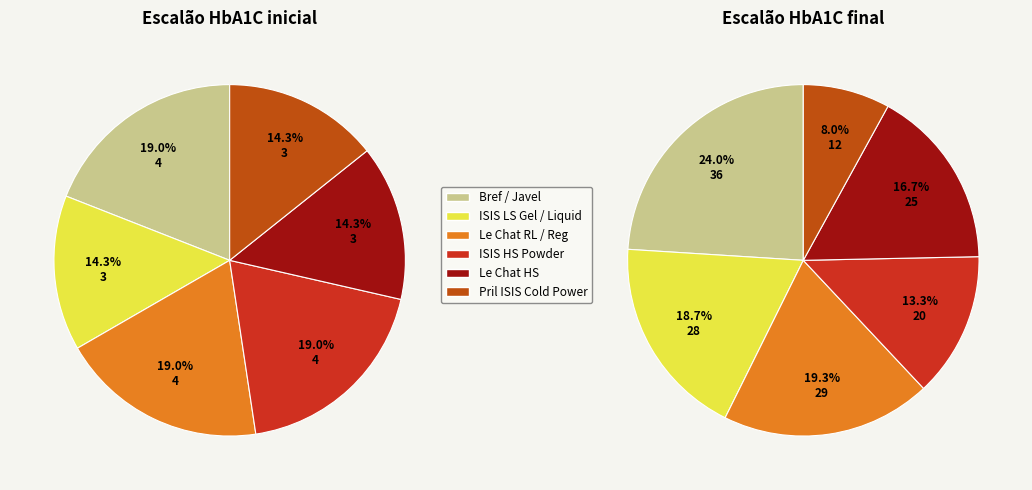

What percentage is the Le Chat HS slice, to the nearest percent?

14%